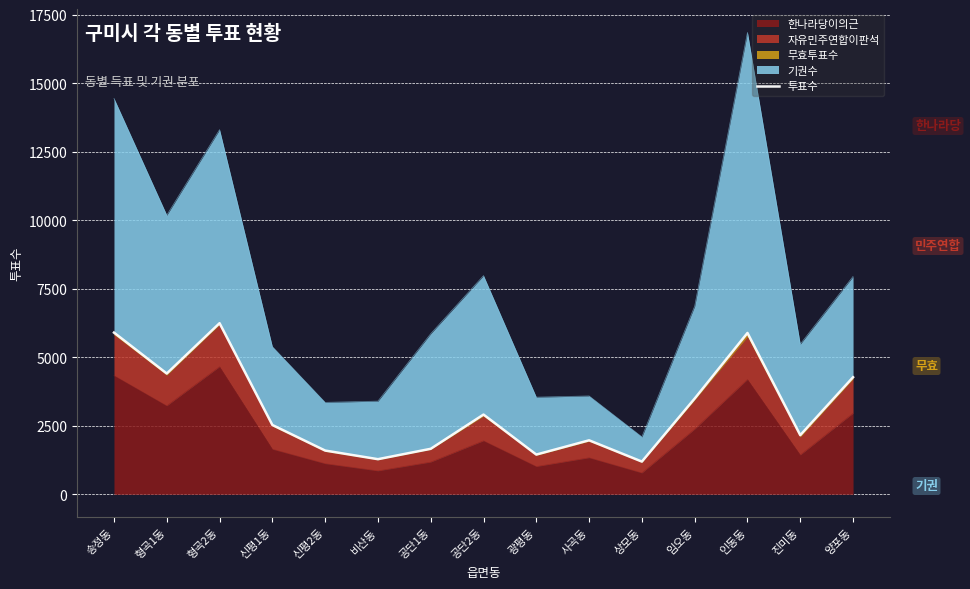

How many lines are shown in the chart?

1